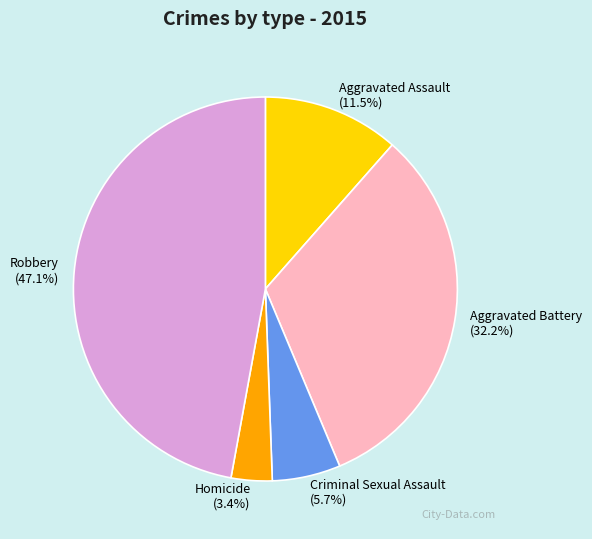

Rank the categories by value from lowest to highest.

Homicide, Criminal Sexual Assault, Aggravated Assault, Aggravated Battery, Robbery